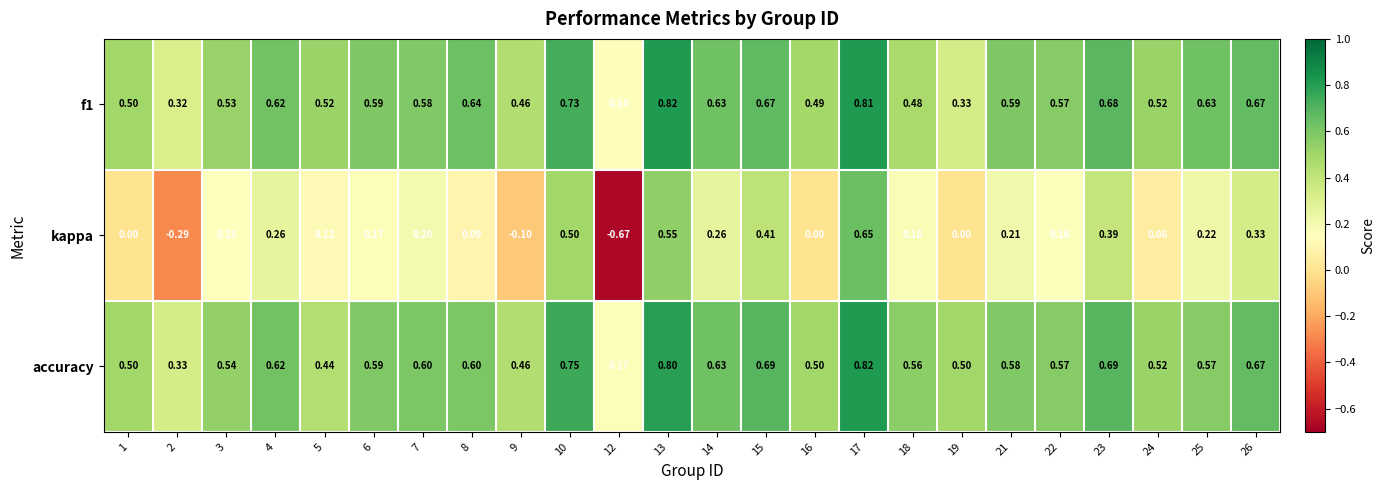

Which series has the widest spread of values?

kappa